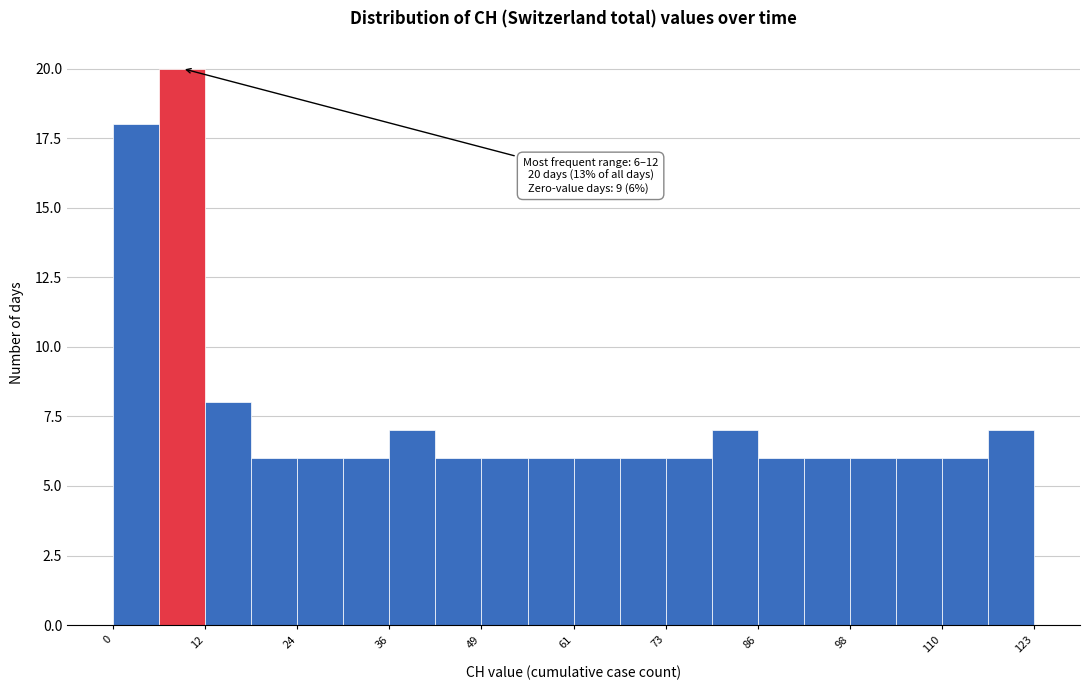

Read against the x-axis, roughly where is the centre of the tallest bar?

10